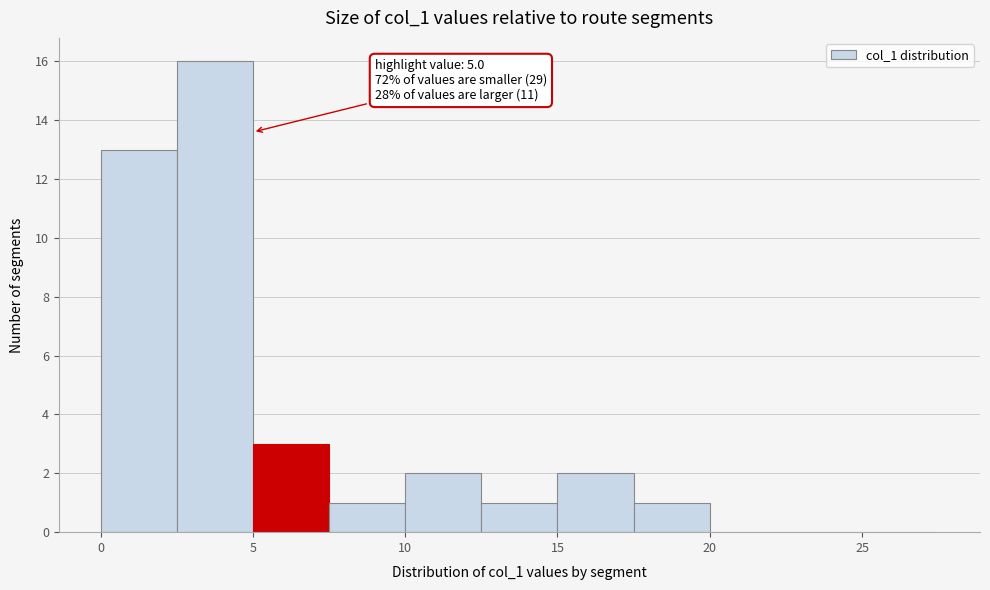

Over which range of the x-axis is the bar tallest?

2.5 to 5.0